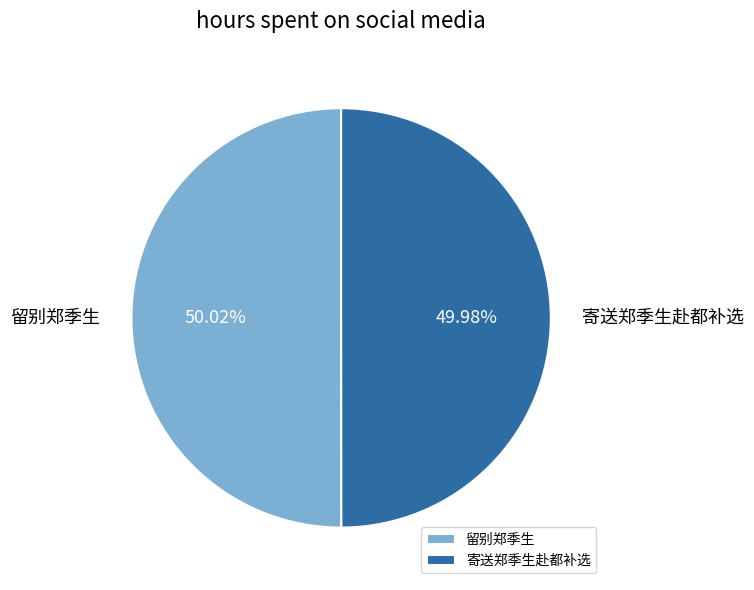

Does any single category account for the majority?

Yes